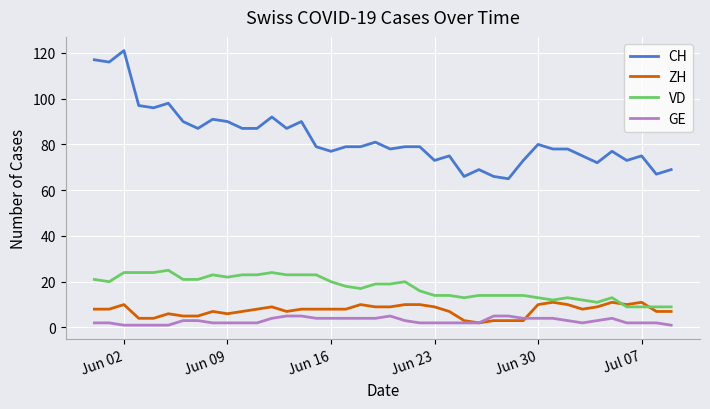

List the series in order of their peak value, highest first.

CH, VD, ZH, GE